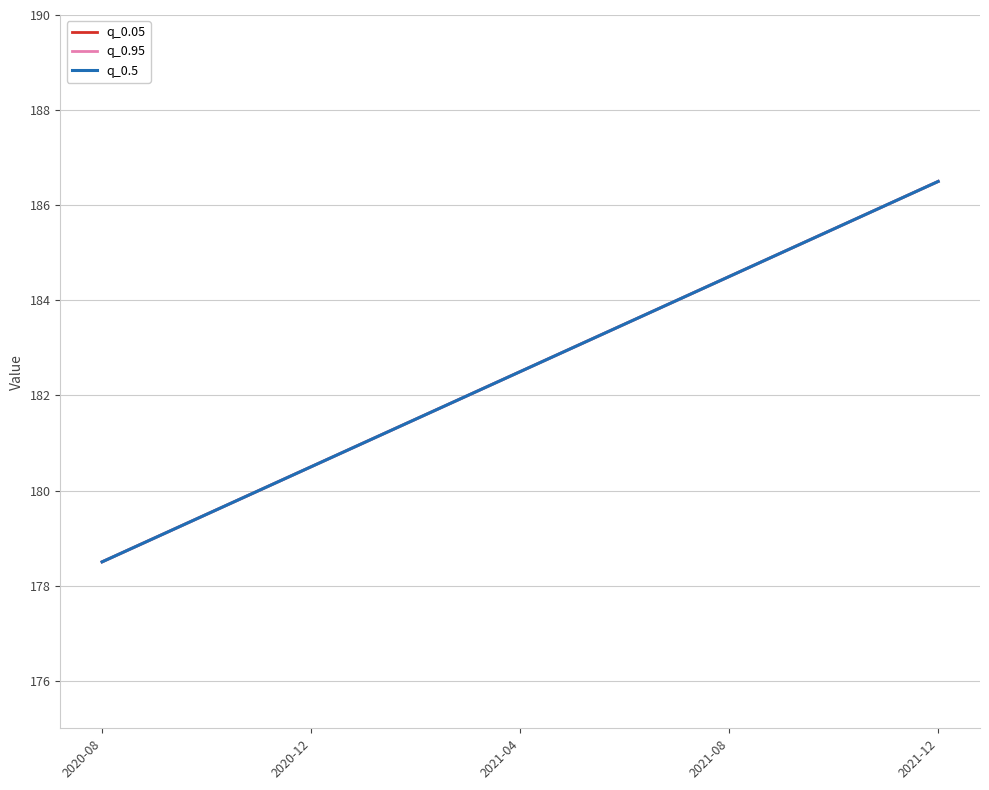

At how many categories does at least one series exceed 183?

7